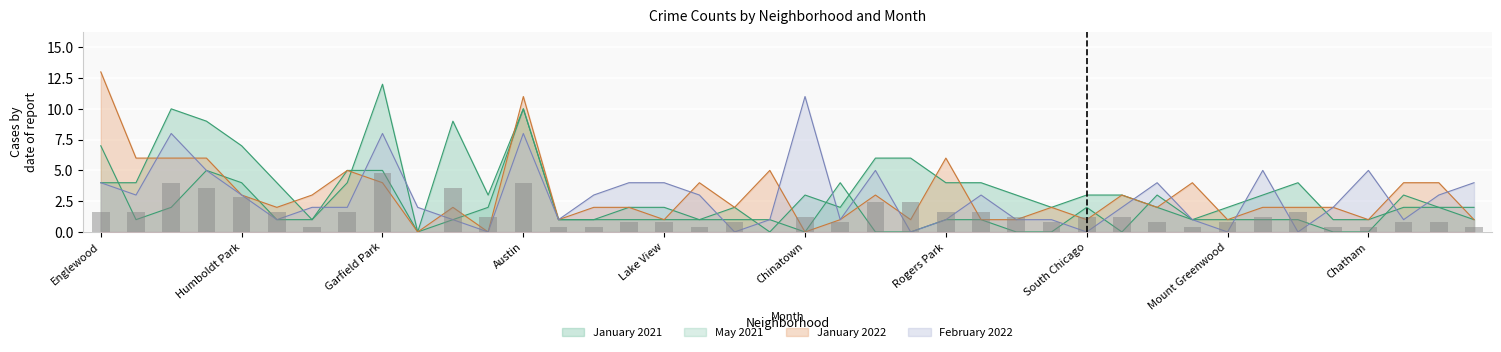

Which has a higher value, Bucktown or Riverdale?

Bucktown